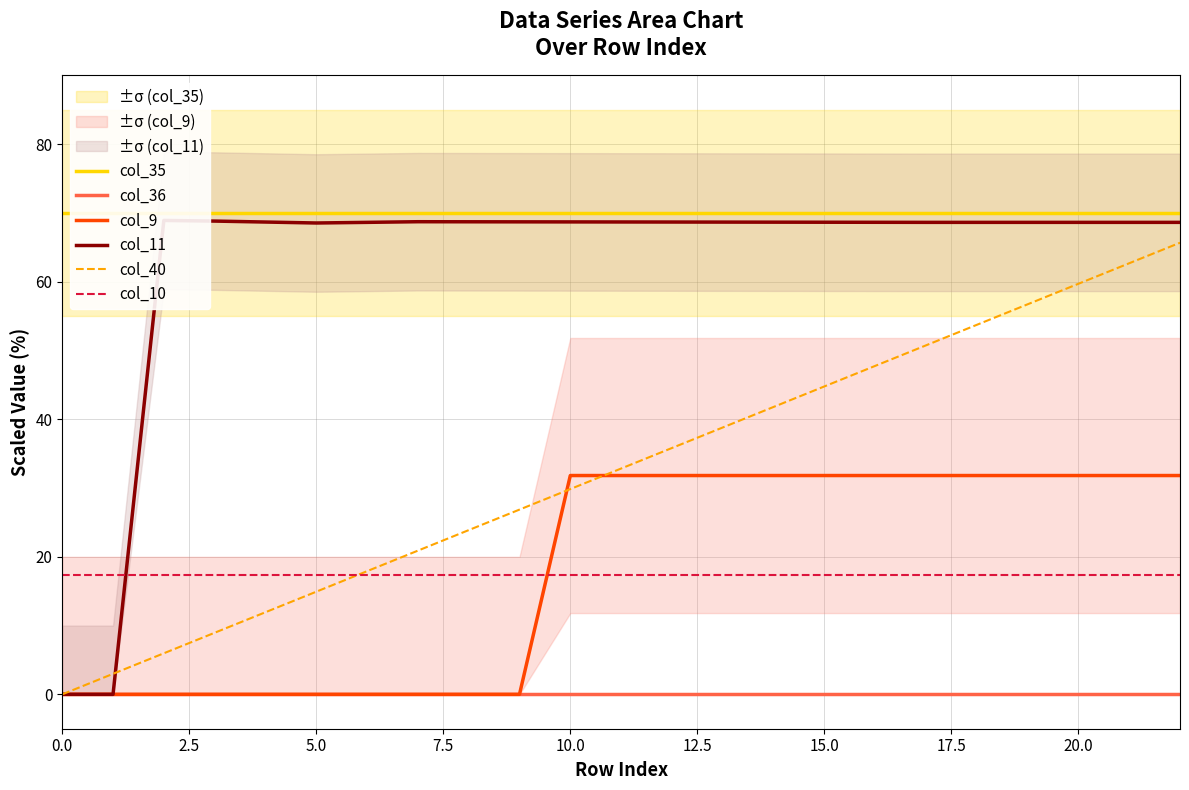

True or false: col_10 and col_36 cross at least once.

False